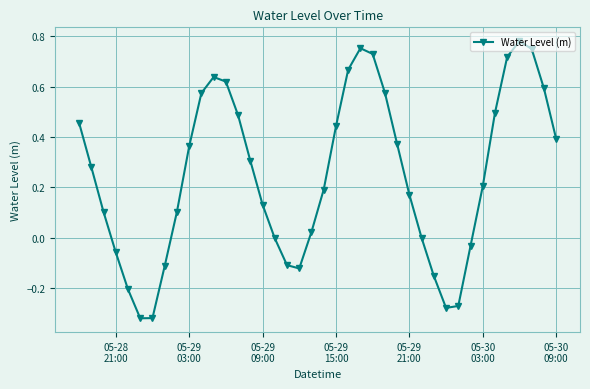

What is the sum of all values?

10.0